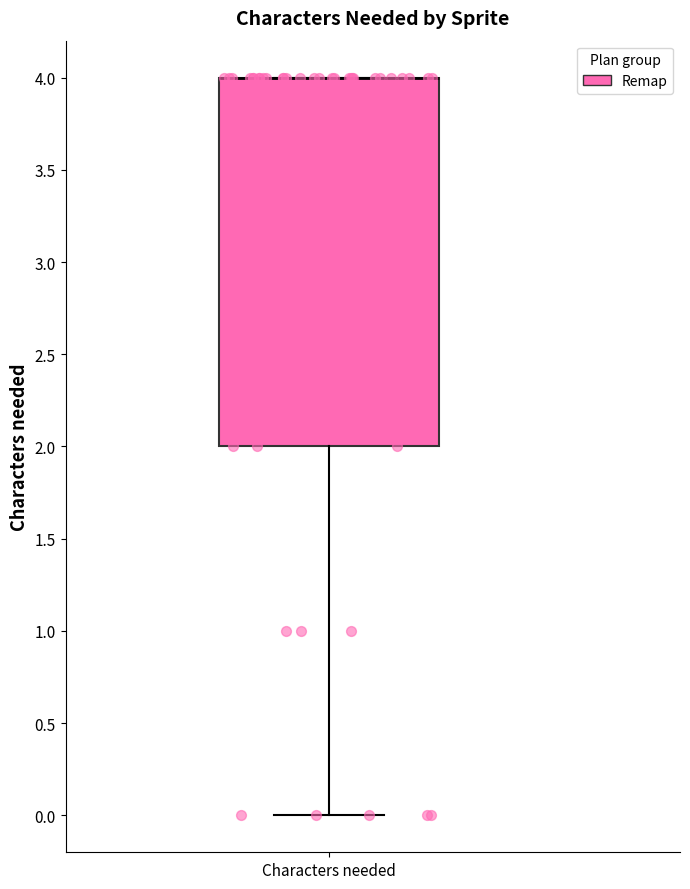

Transcribe this box plot: give where the median line is, the range the box spans, and where the two whiskers end, as read against the y-axis. The values are not printed on the chart, so give them approximately, as read against the axis.

median 4 (drawn on the box's upper edge), box 2 to 4, whiskers 0 to 4